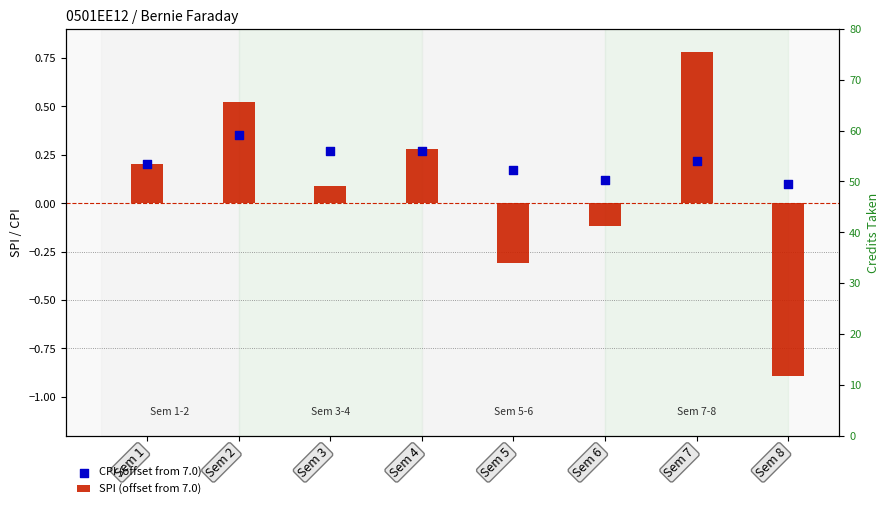

Which series has the largest total across all categories?

CPI (offset from 7.0)